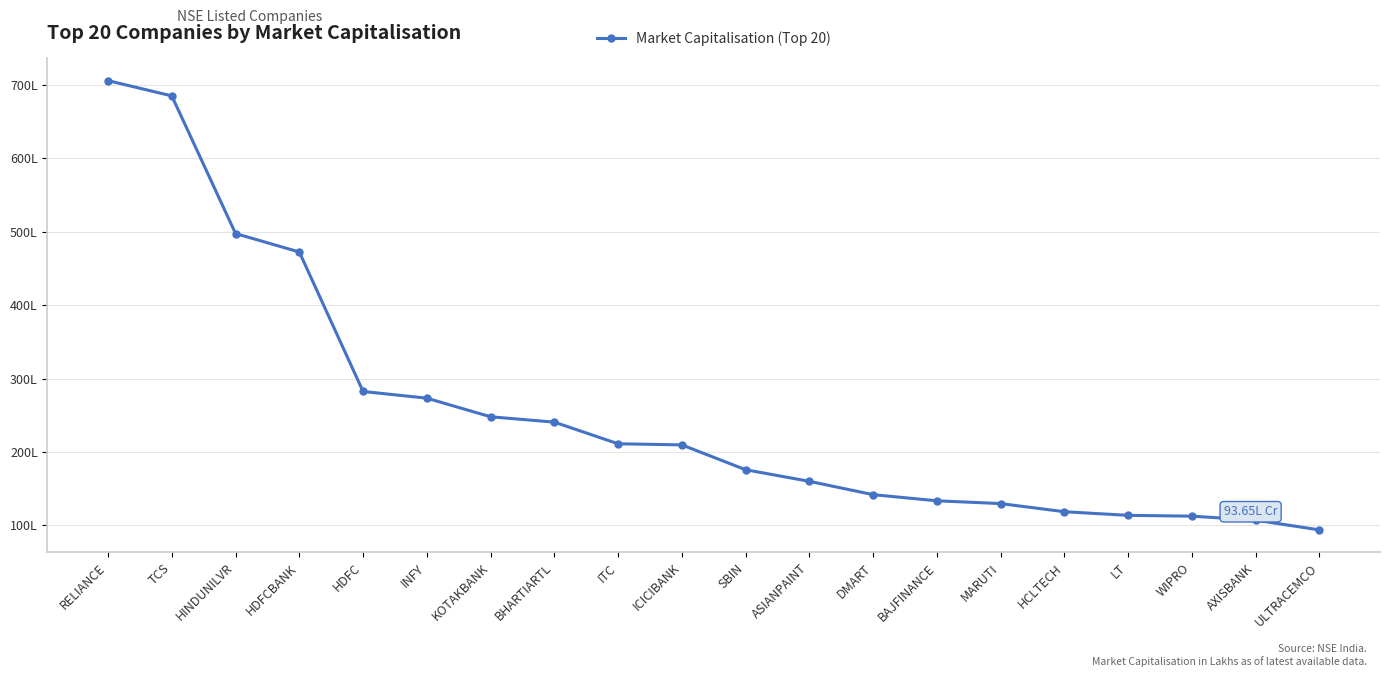

Where does the data first go above 20954333?

RELIANCE